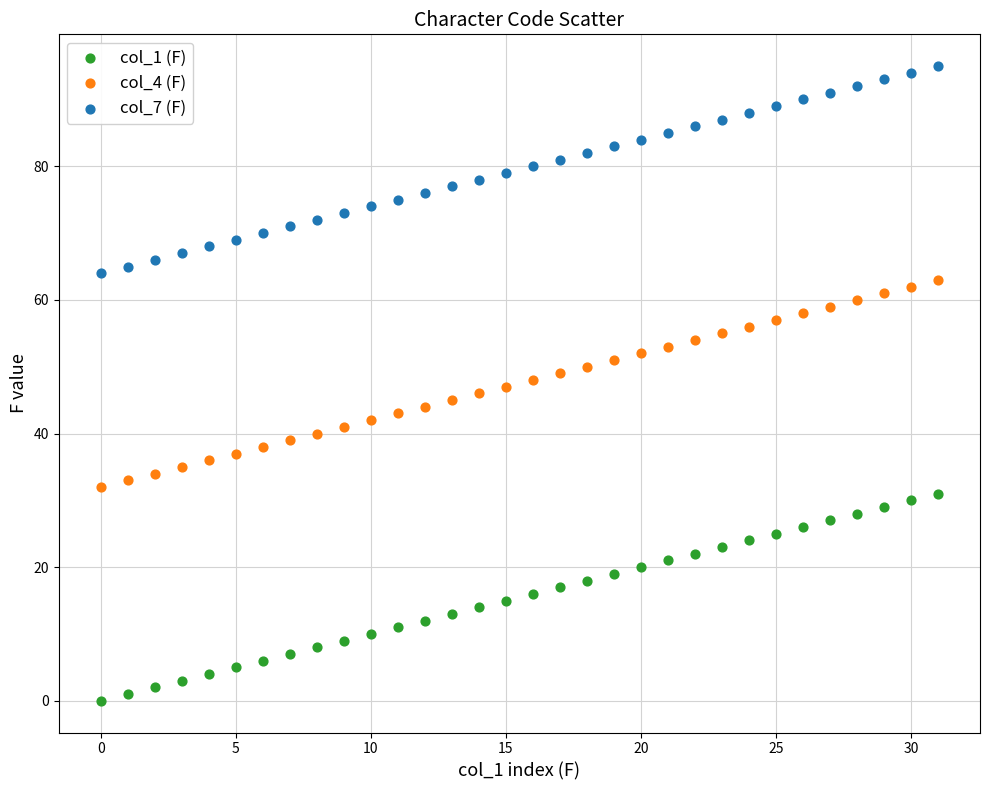

Which series reaches the maximum Y coordinate?

col_7 (F)